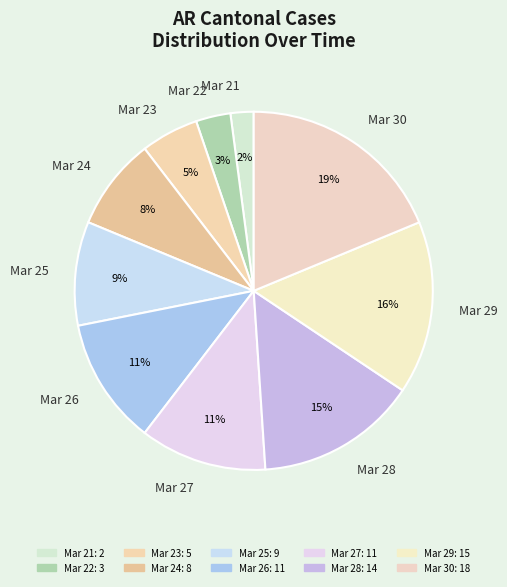

Is the sum of Mar 23 and Mar 27 greater than half?

No